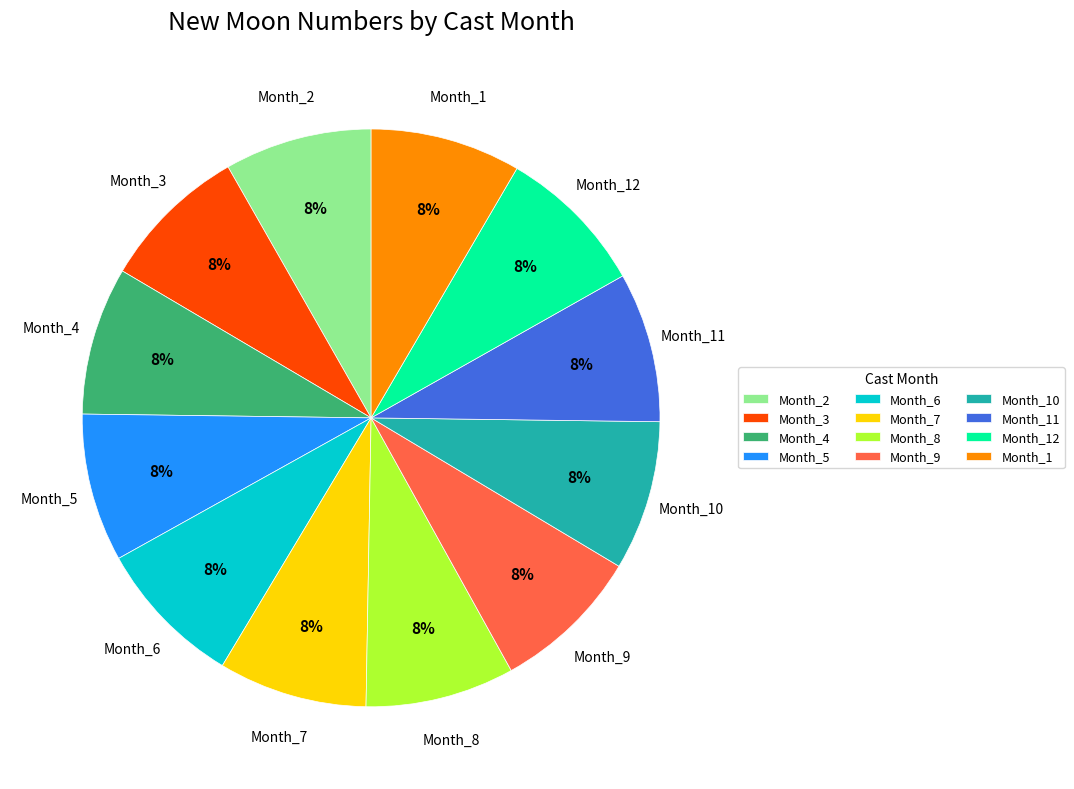

How many segments does this pie chart have?

12